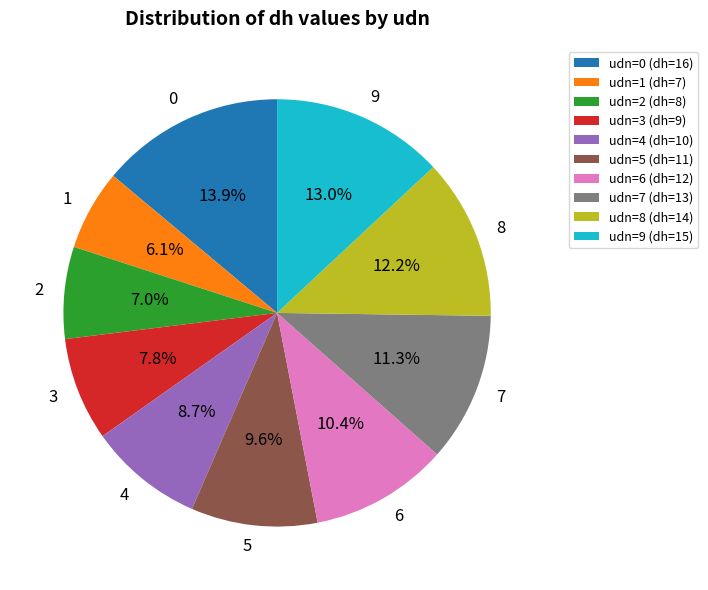

What percentage is NOT represented by 1?

93.9%